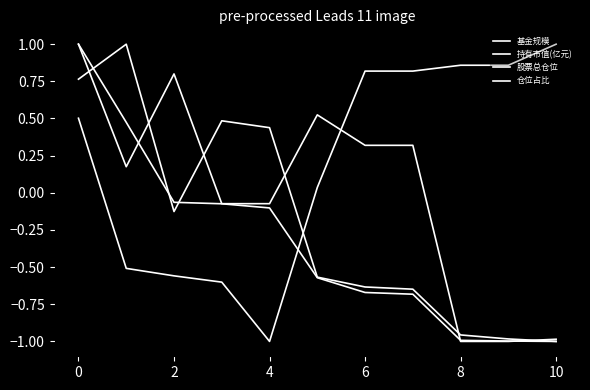

What is the value of the 基金规模 point at the 9th from the left?

-0.6